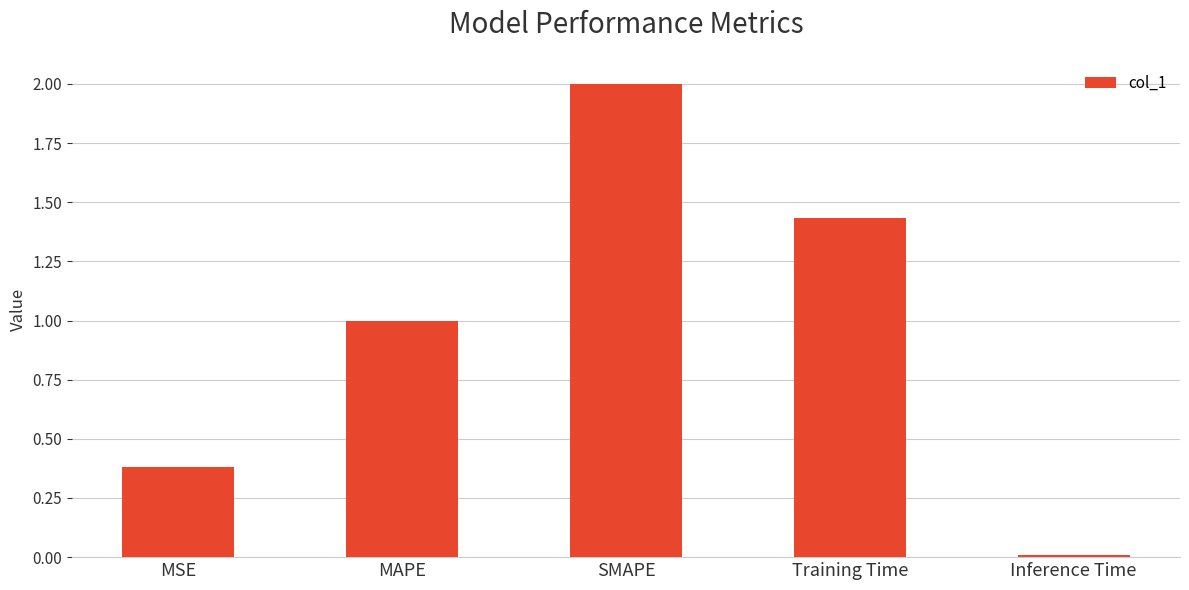

Is it true that the value at Training Time is 0.5?

False